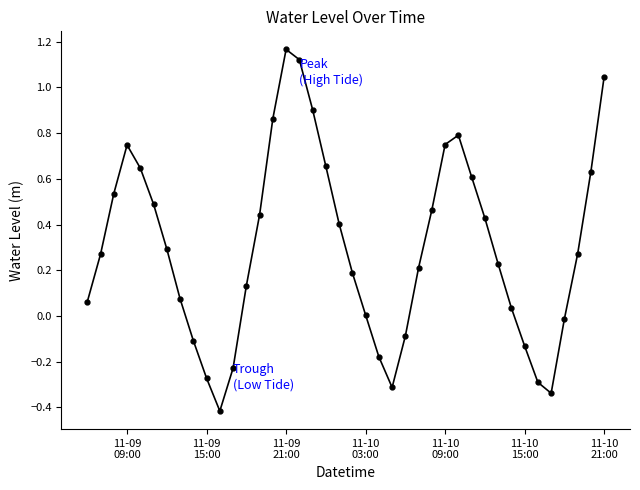

What is the difference between the maximum and minimum values?

1.6